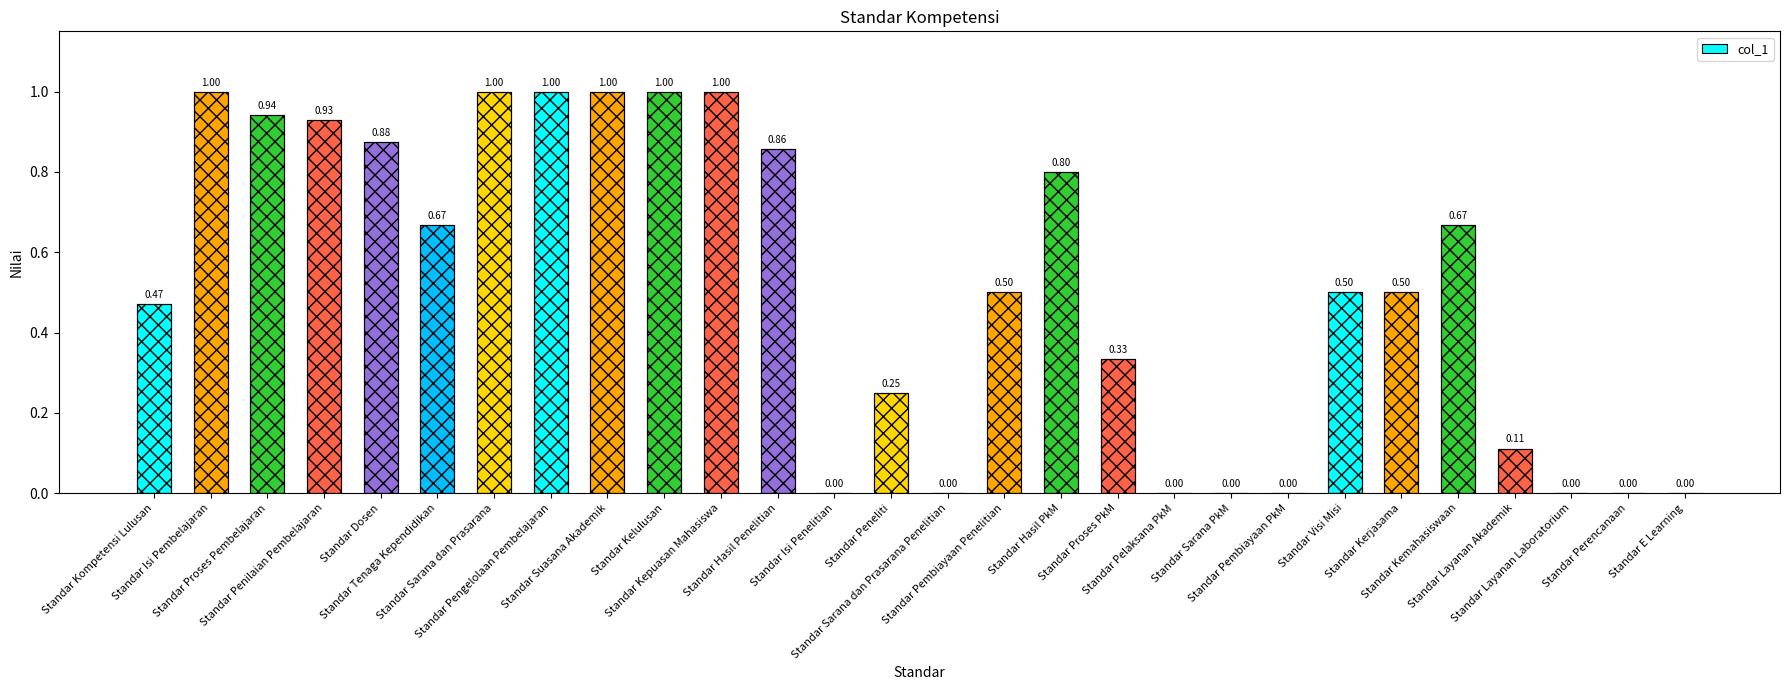

What is the label of the 7th bar from the right?

Standar Visi Misi